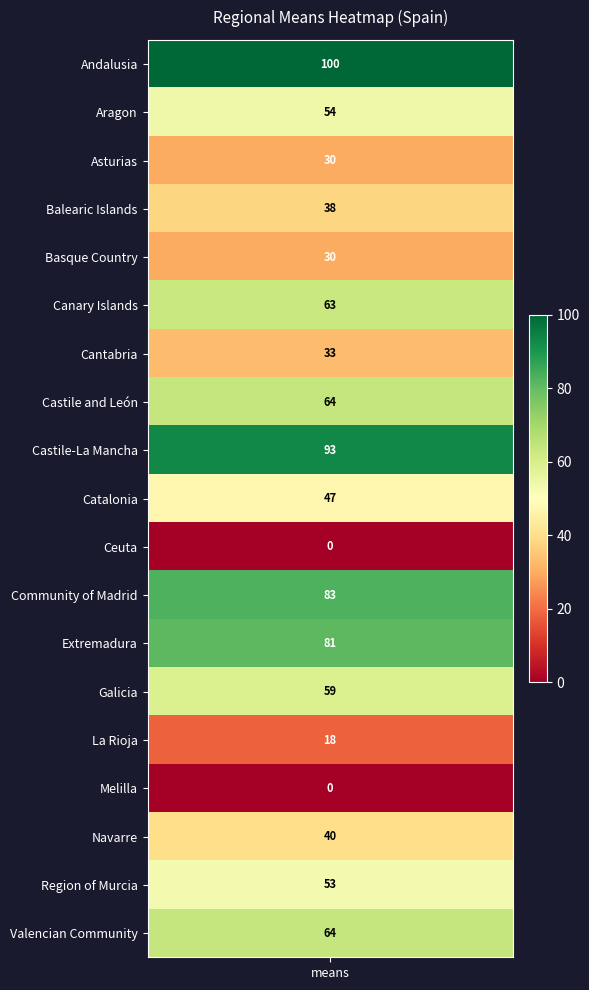

True or false: the data shows 30 at Asturias.

True